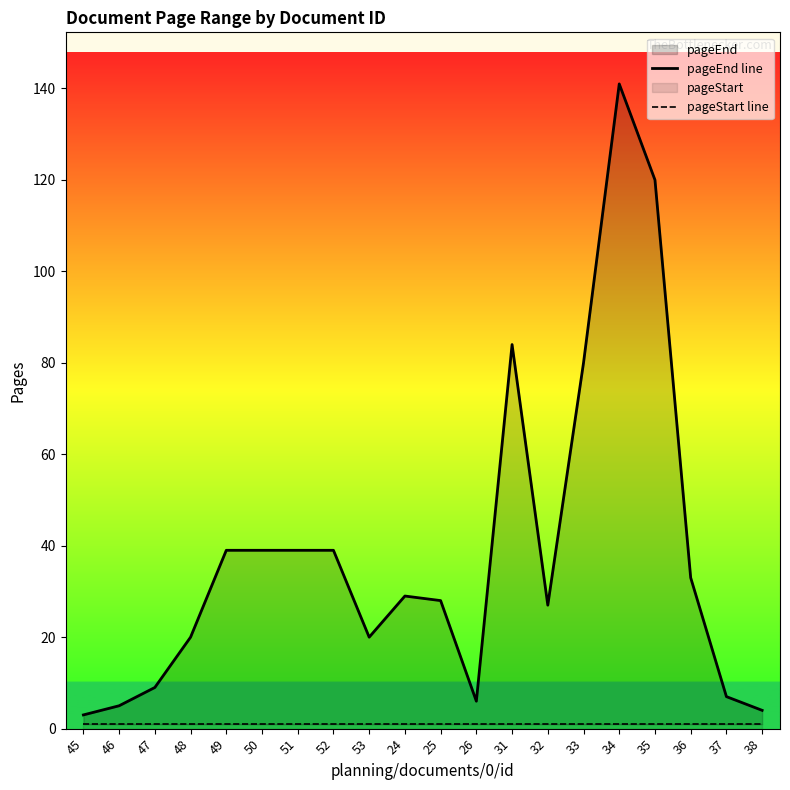

At which label does pageStart line reach its peak?

45